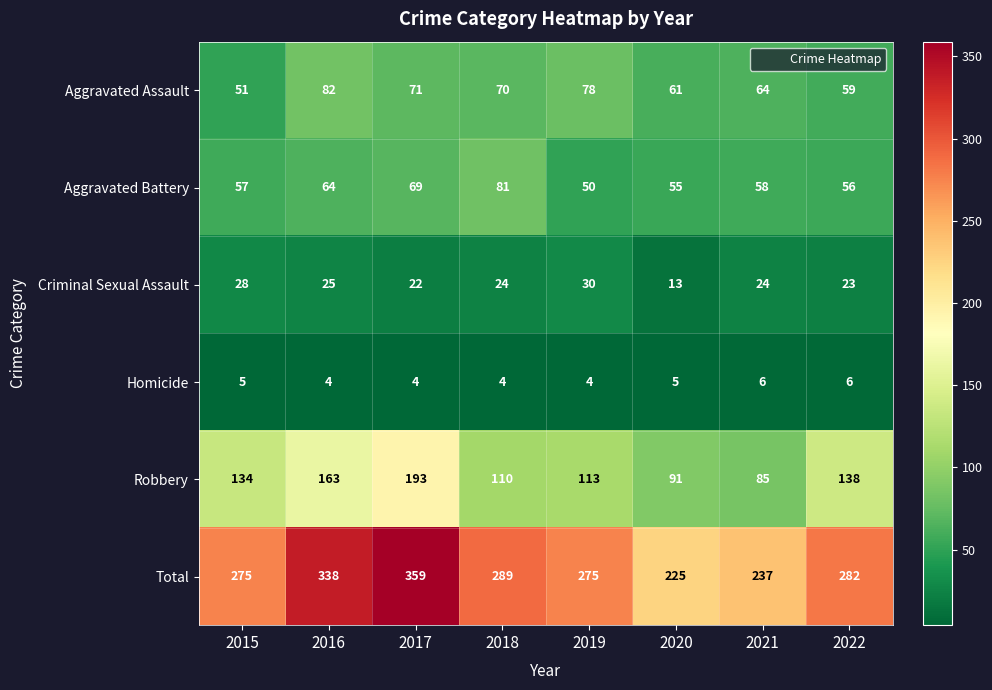

True or false: Total has a value of 282 at 2022.

True